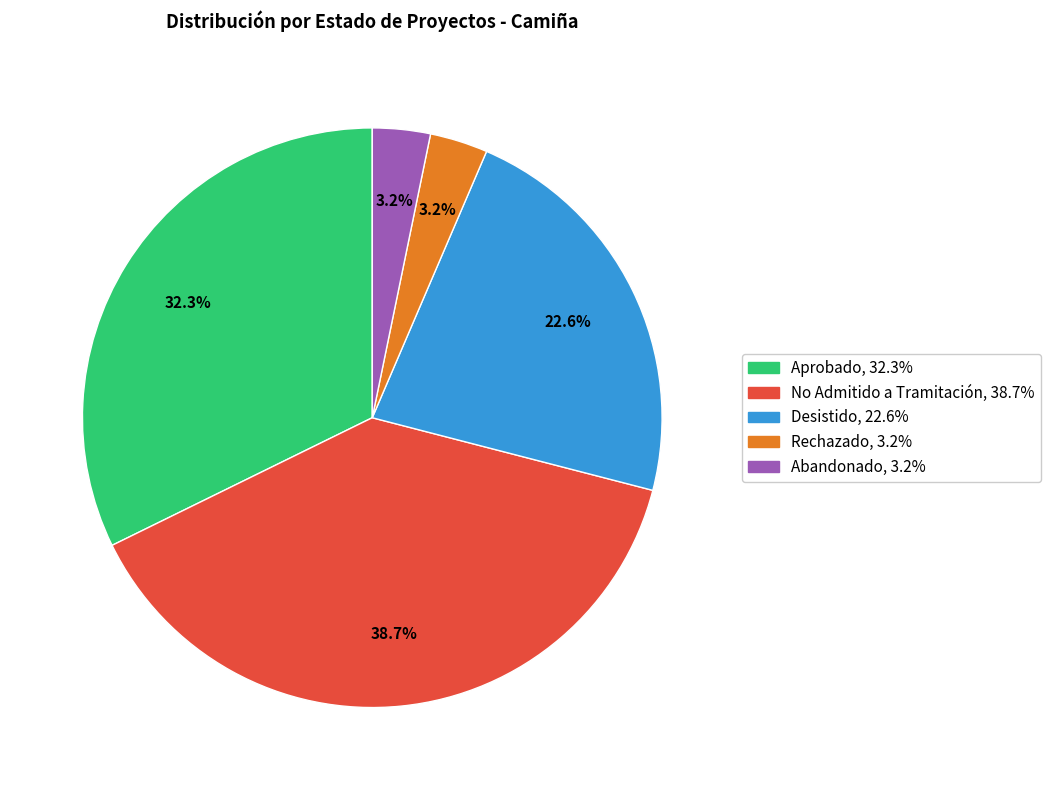

Is there any slice that represents more than half of the pie?

No